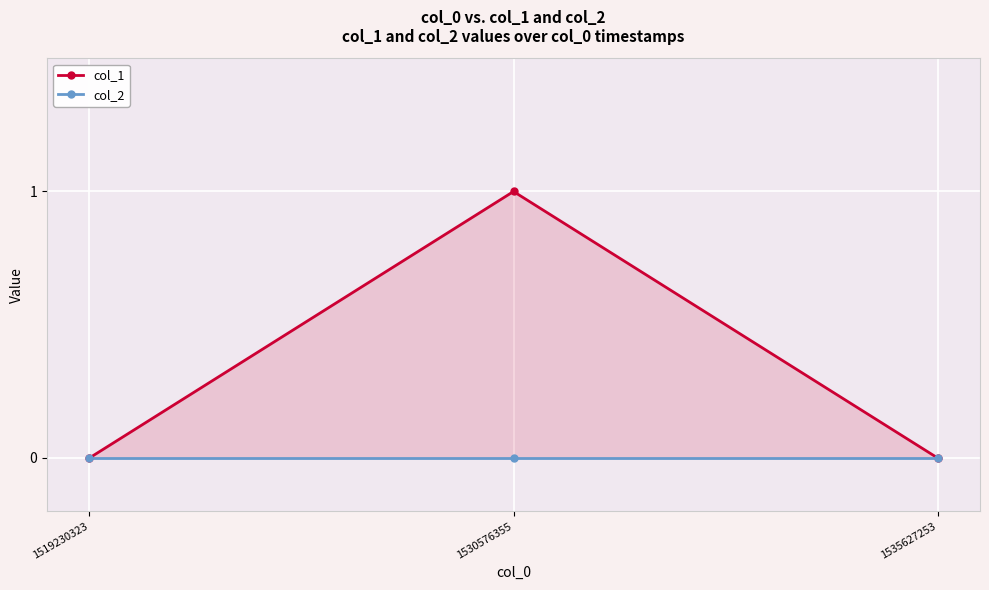

How many col_1 values are between 0 and 1?

3